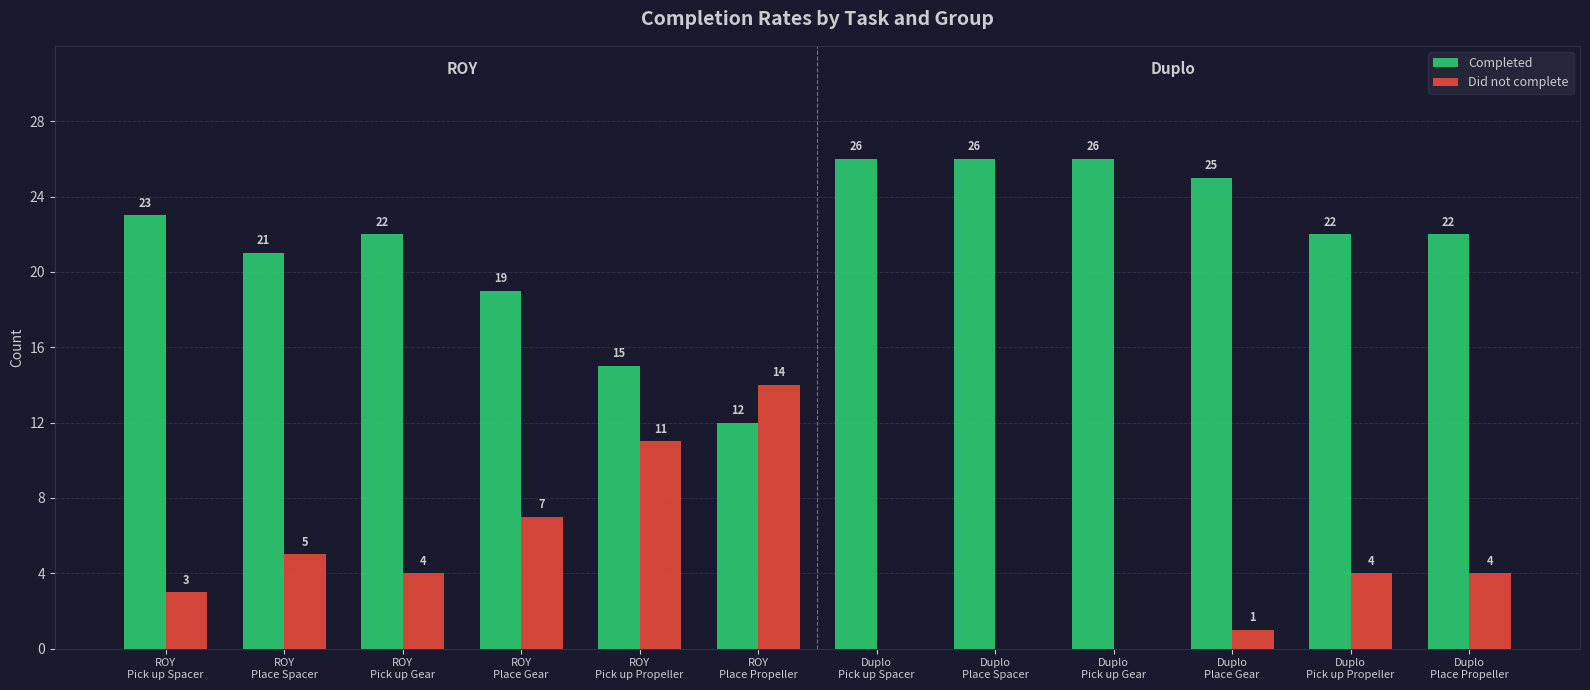

How many distinct data groups are displayed?

2